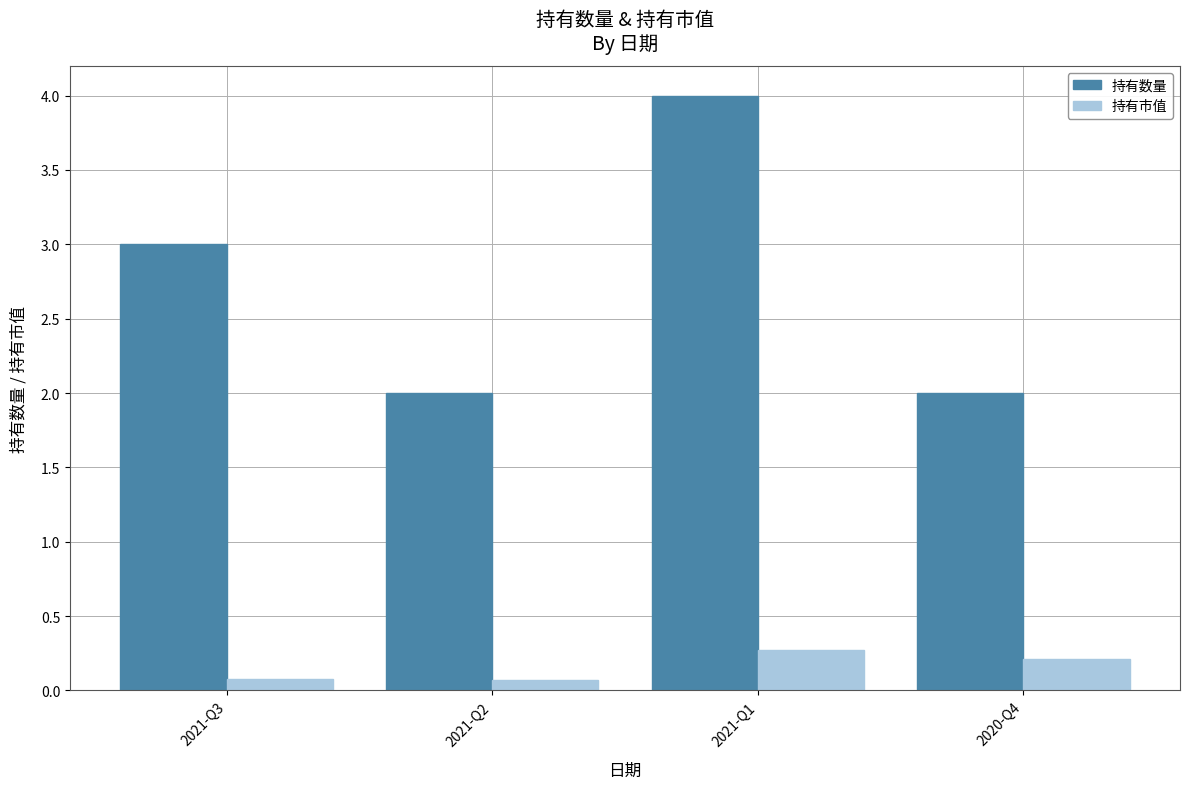

What is the difference between the maximum and second lowest values in the 持有数量 series?

2.0